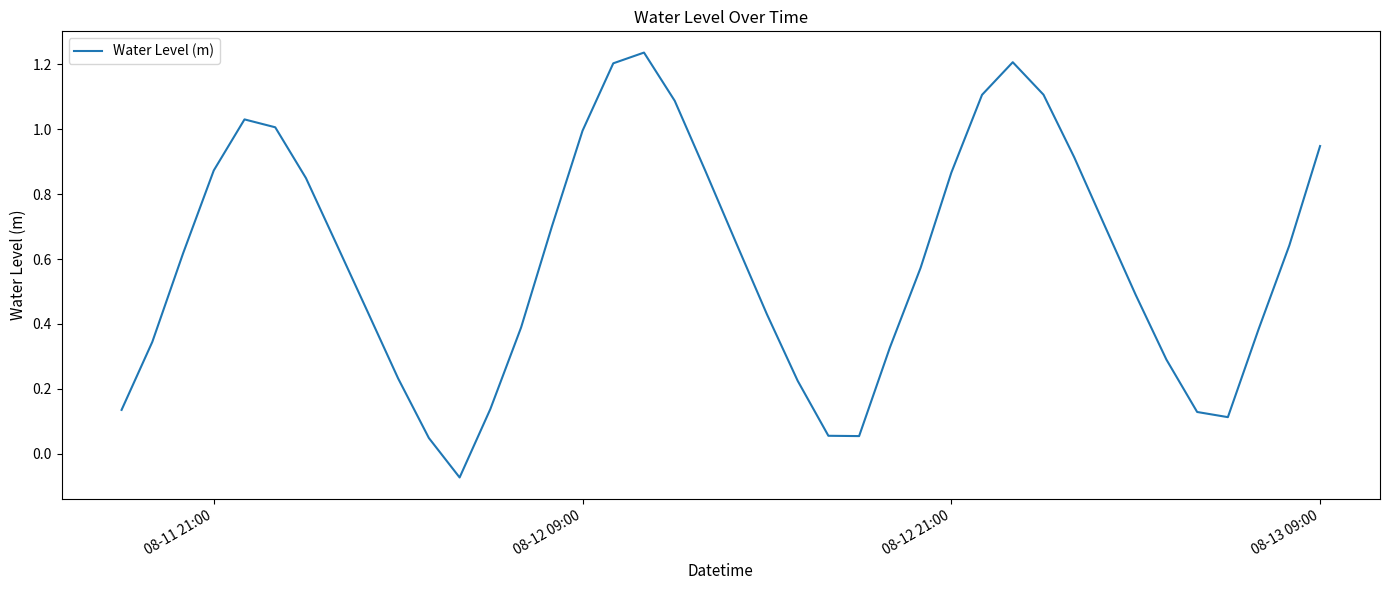

Does the chart have visible grid lines?

No